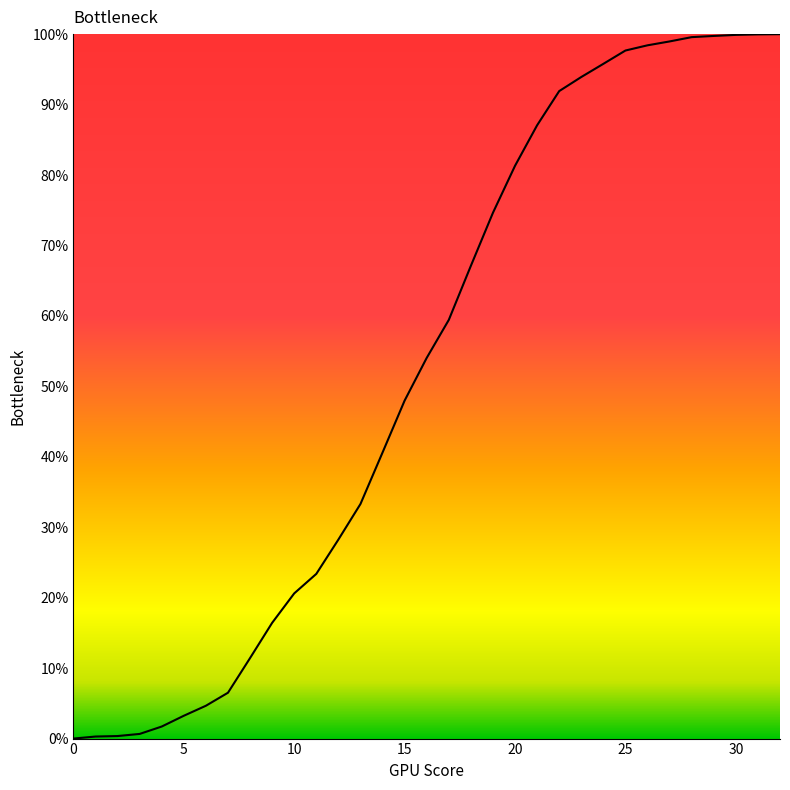

What is the difference between the maximum and minimum values?

100.0